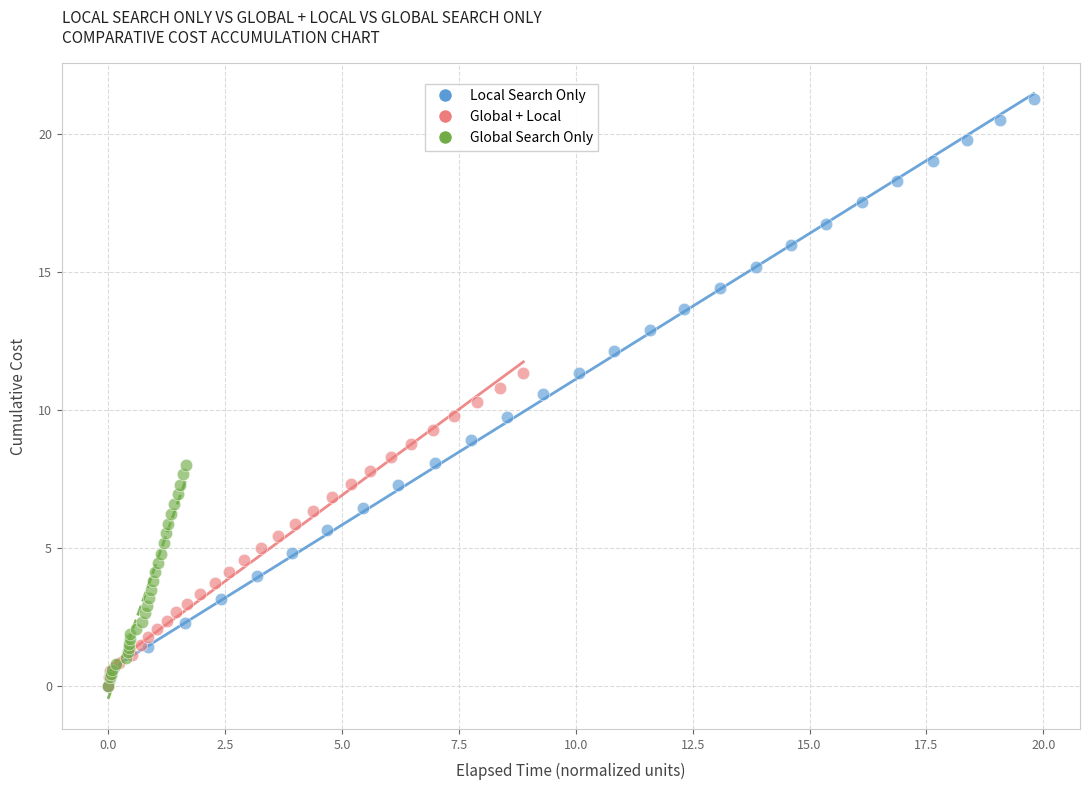

Which series has the largest Y range (max minus min)?

Local Search Only